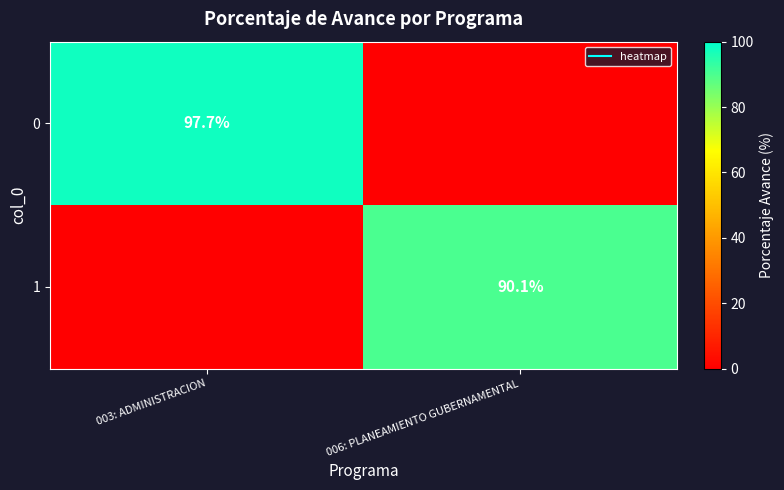

How many values in 0 are above zero?

1